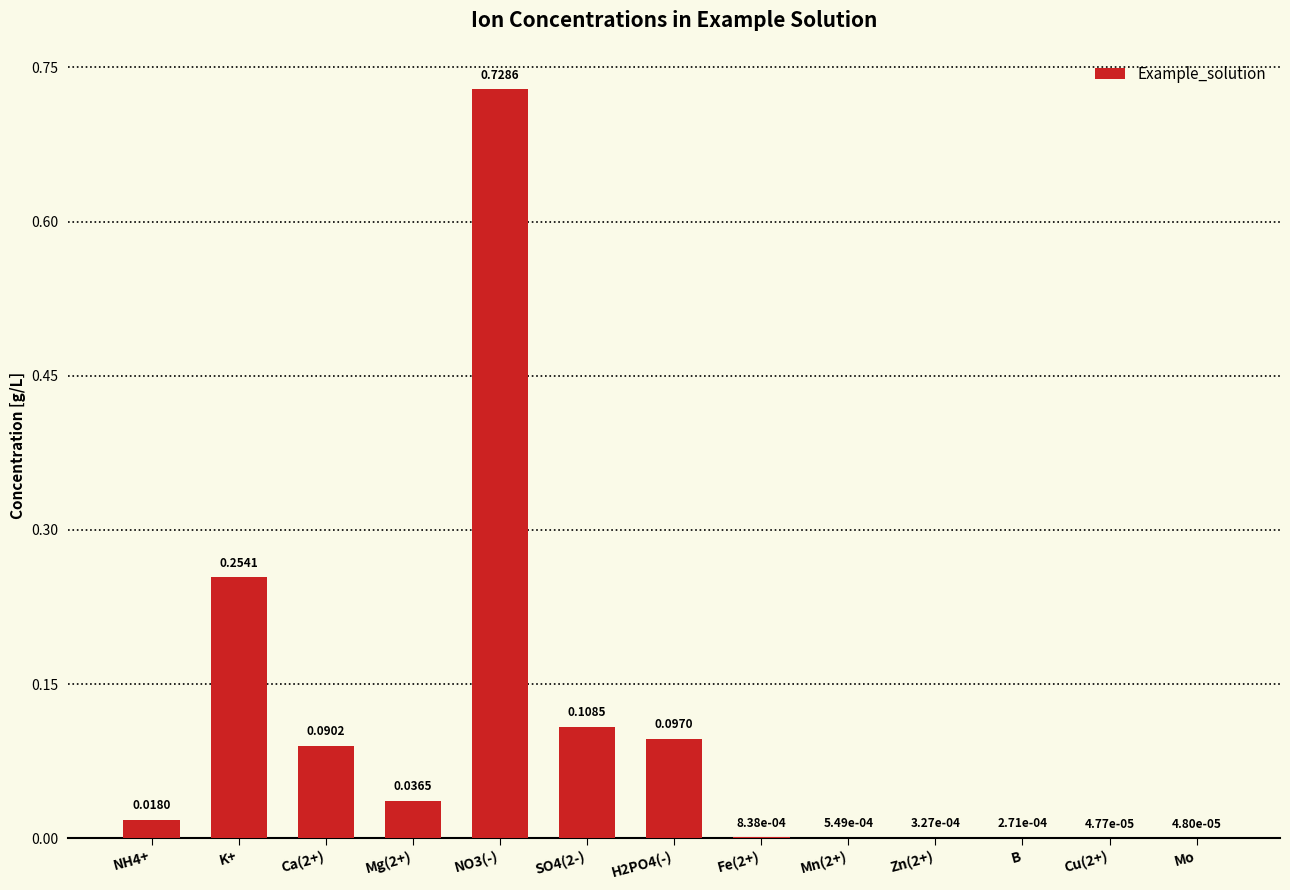

What is the change in value from NO3(-) to SO4(2-)?

-0.6